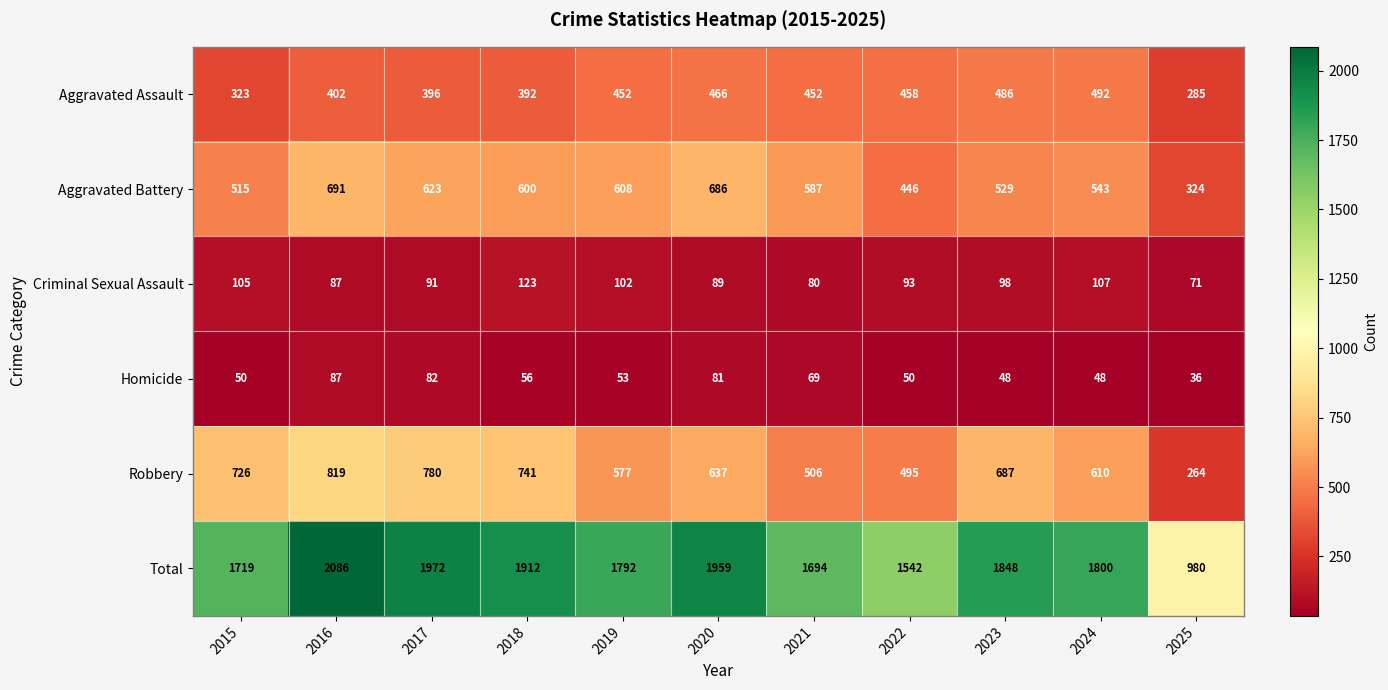

True or false: Total has a value of 2599 at 2023.

False